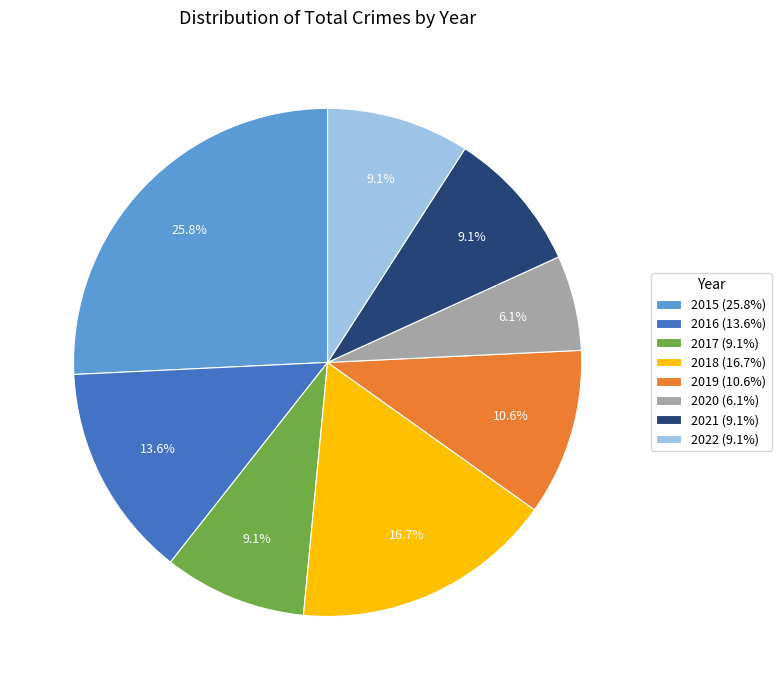

What percentage is the 2021 slice, to the nearest percent?

9%